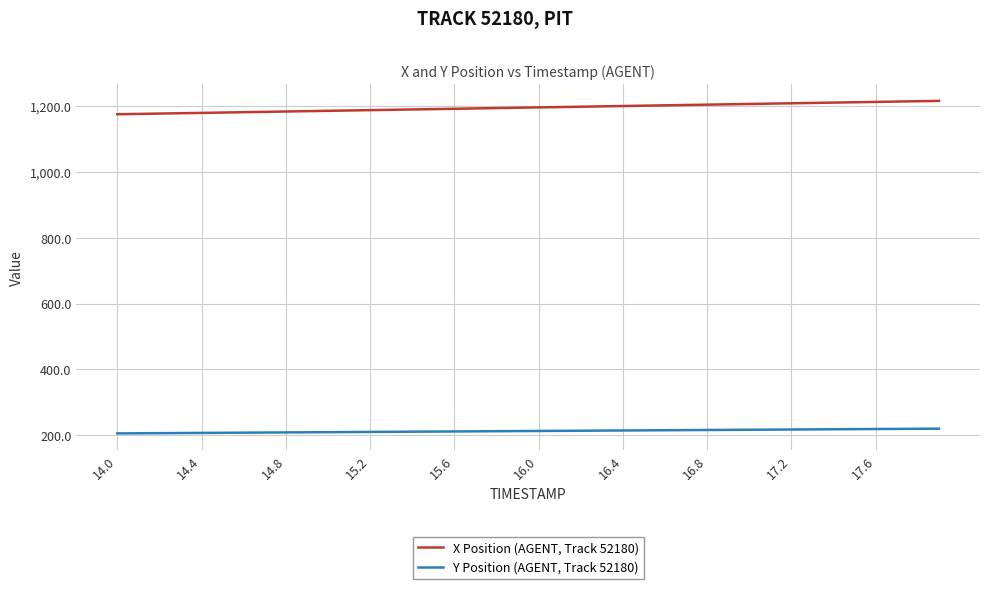

At how many categories does at least one series exceed 567?

40